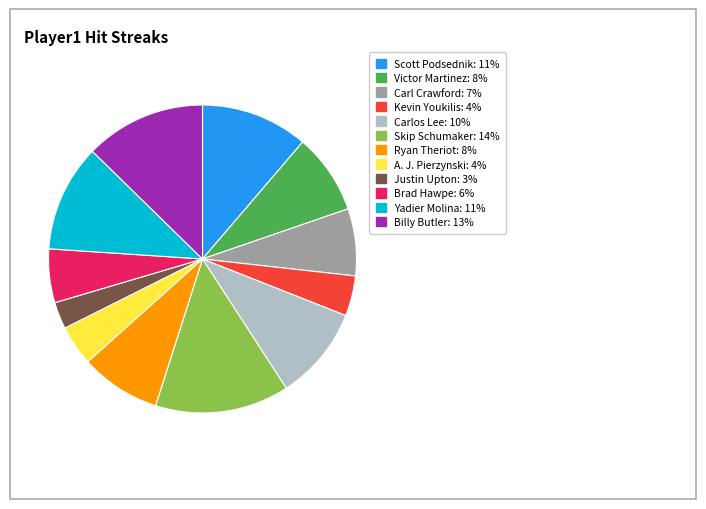

Is the sum of Justin Upton and A. J. Pierzynski greater than half?

No